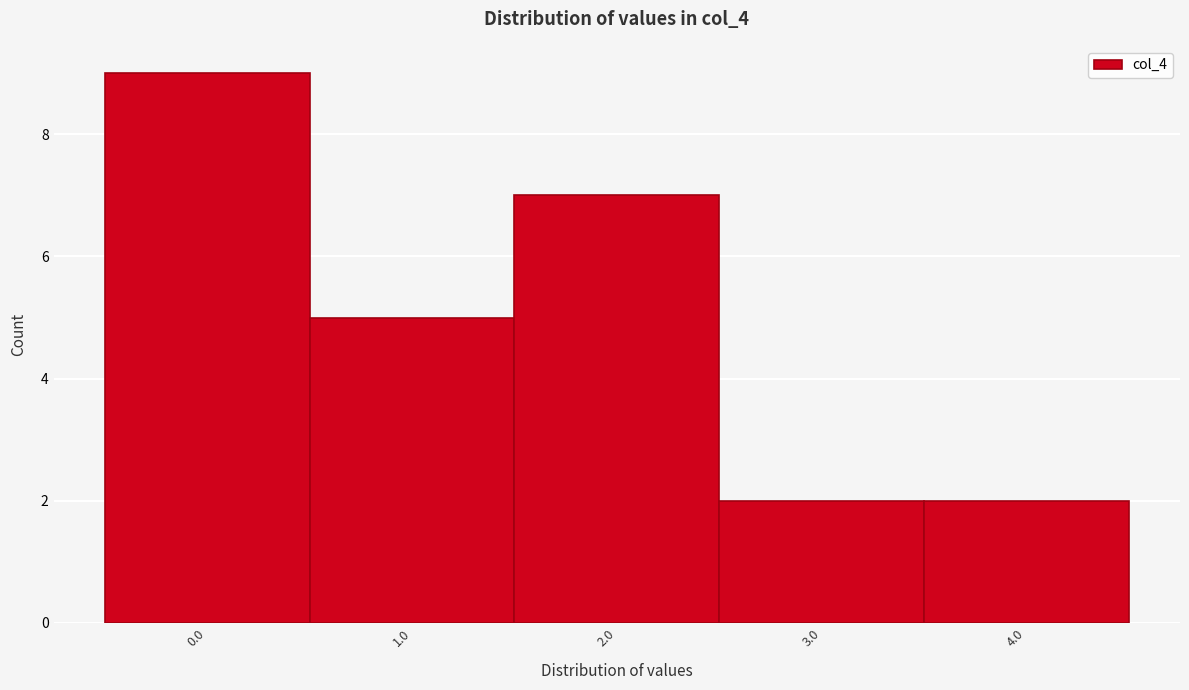

What is the height of the bar covering 1.5 to 2.5 on the x-axis? The values are not printed on the chart, so give them approximately, as read against the axis.

7